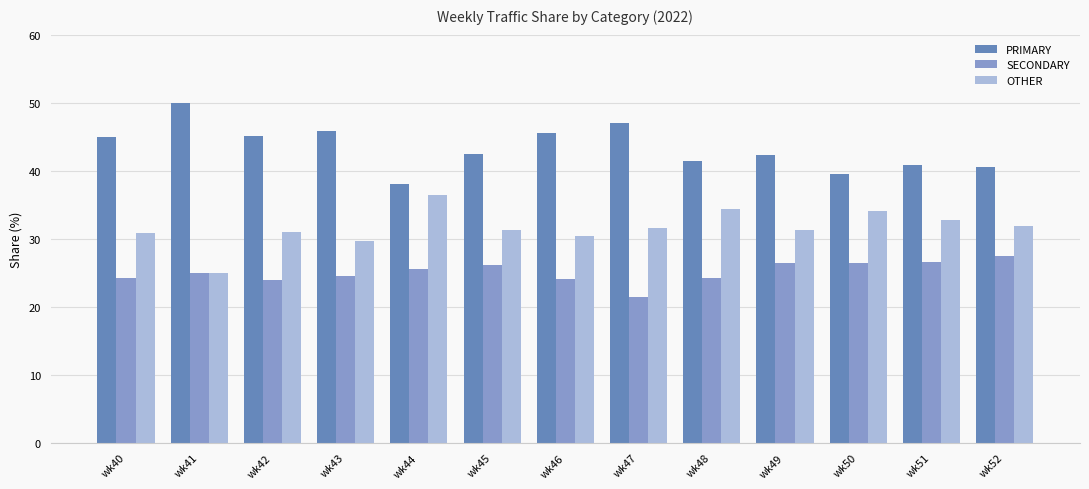

At wk43, list the series in order from largest to smallest.

PRIMARY, OTHER, SECONDARY